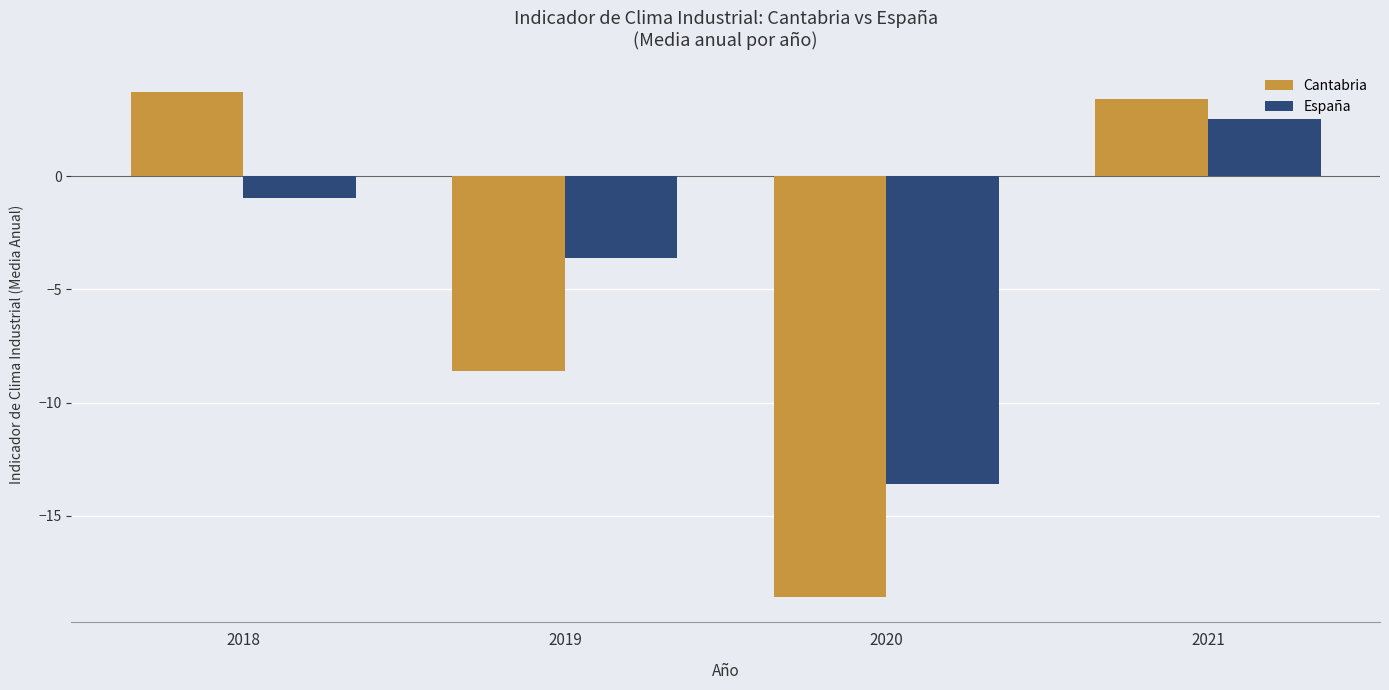

How many positive values does the España series have?

1